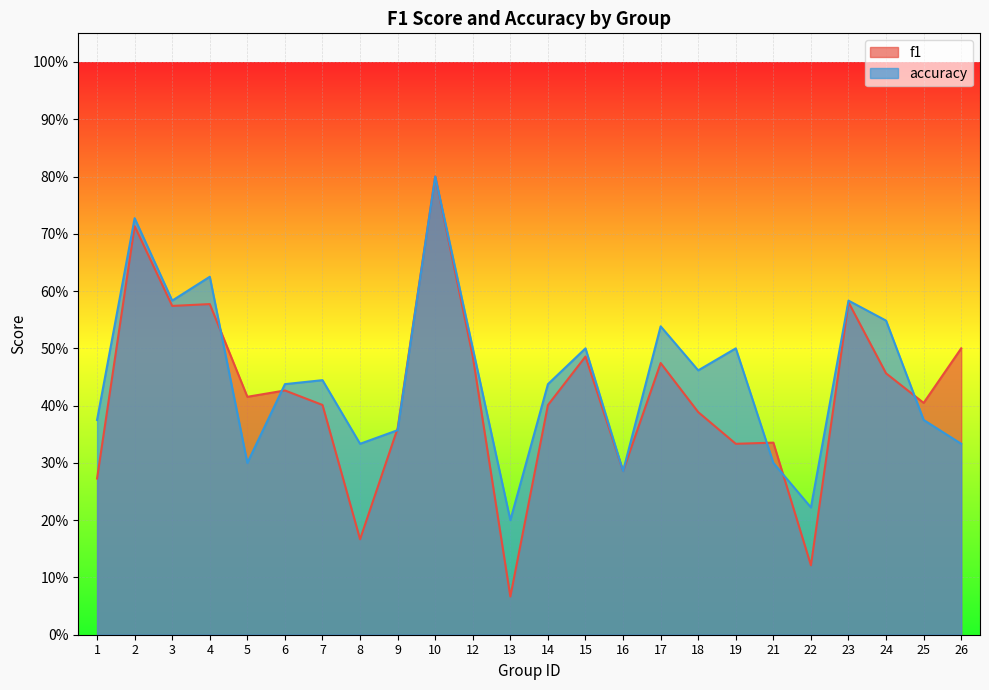

At which category does f1 reach its first local peak?

2